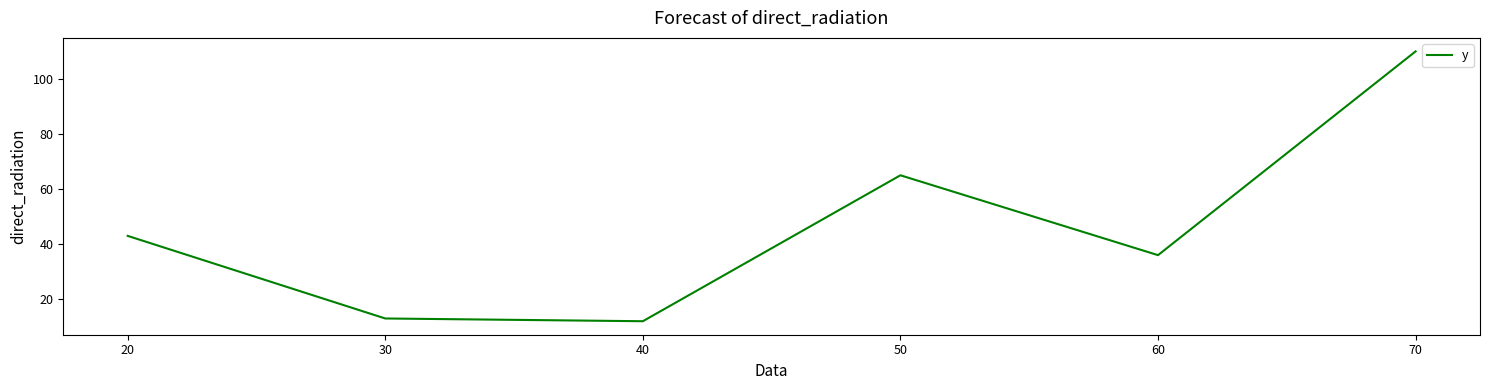

Is it true that the value at 70 is 73?

False